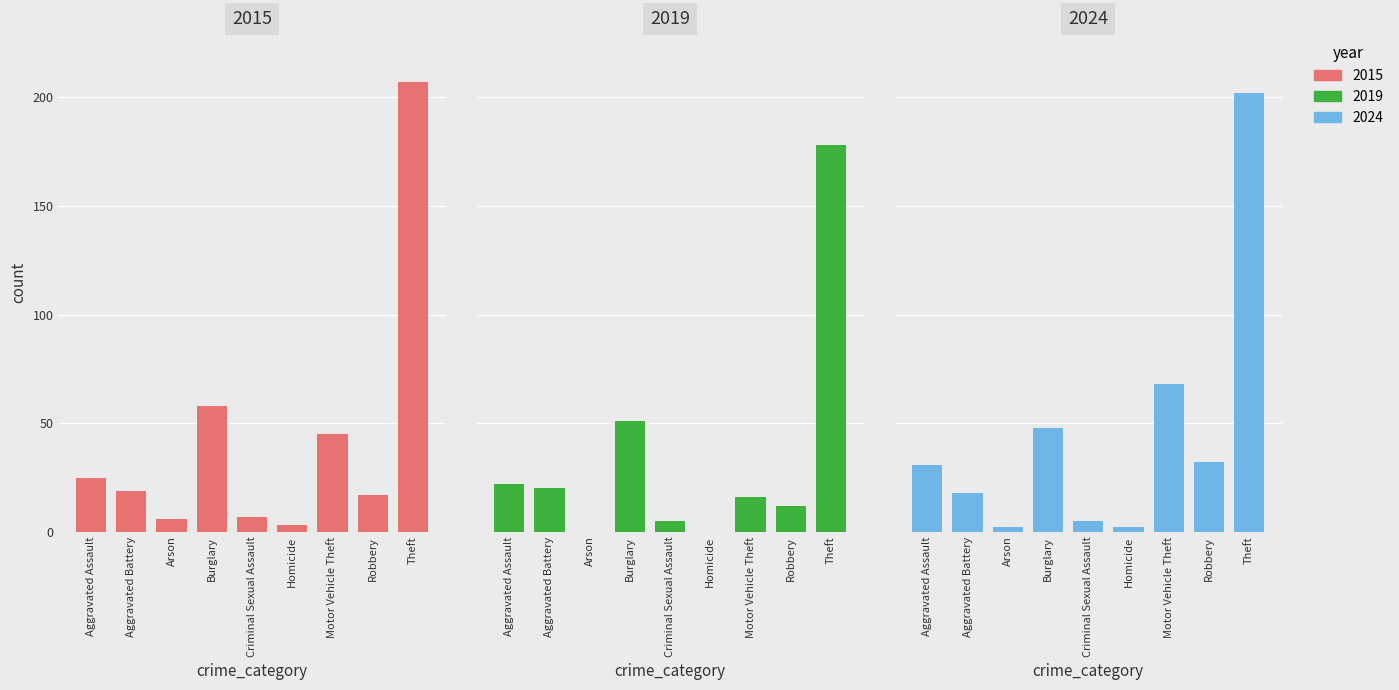

Is the value of 2015 at Motor Vehicle Theft greater than the value of 2019 at Homicide?

Yes